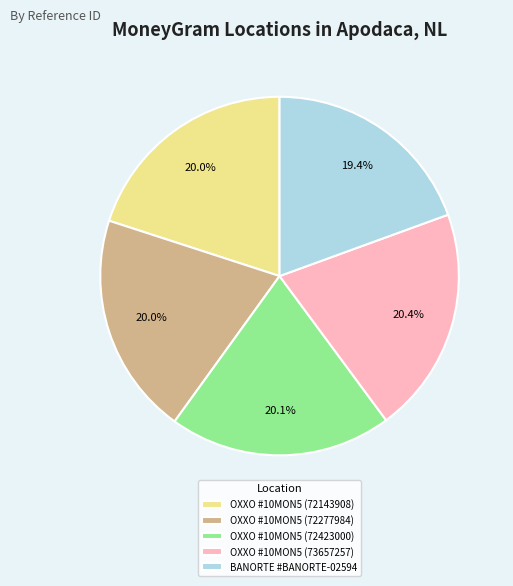

Is there any slice that represents more than half of the pie?

No